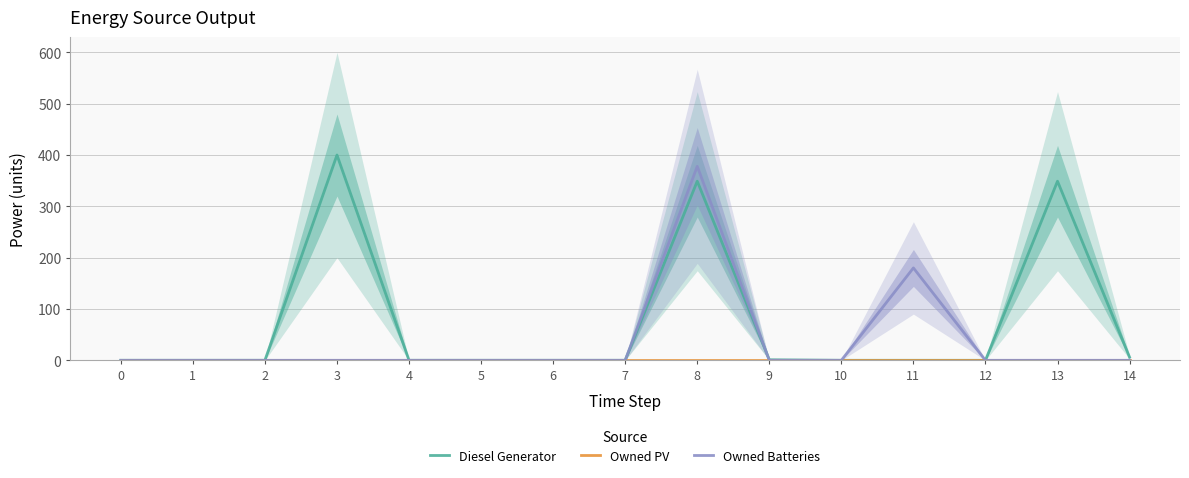

List the series in order of their overall mean, lowest first.

Owned PV, Owned Batteries, Diesel Generator